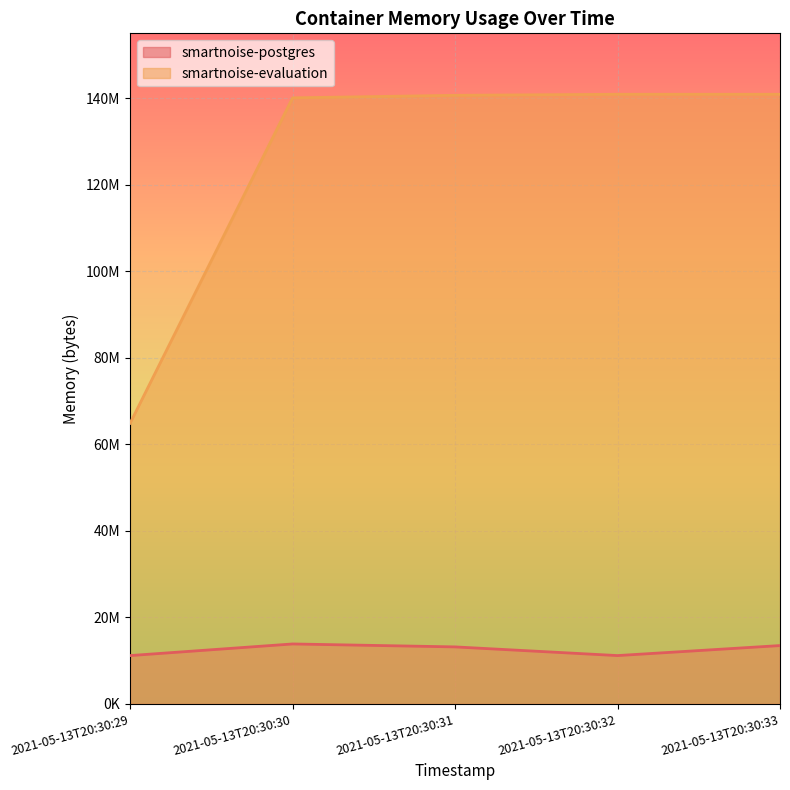

True or false: smartnoise-evaluation and smartnoise-postgres intersect in this chart.

False